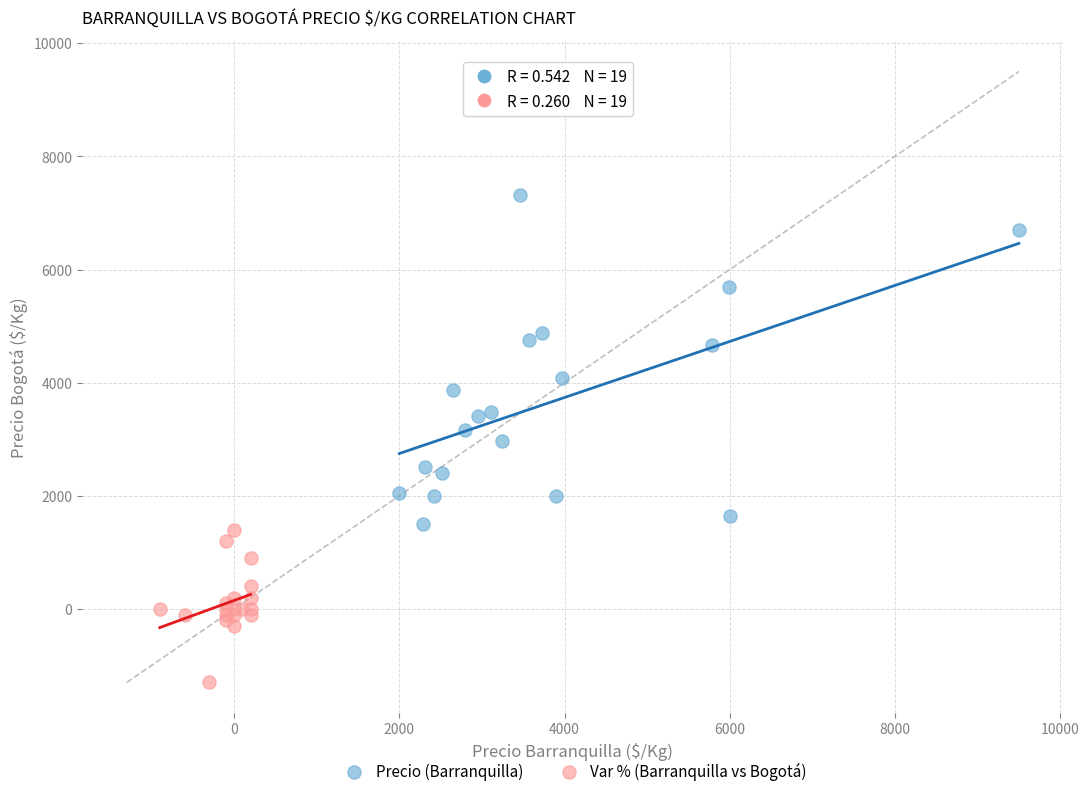

Which series reaches the maximum Y coordinate?

Precio (Barranquilla)